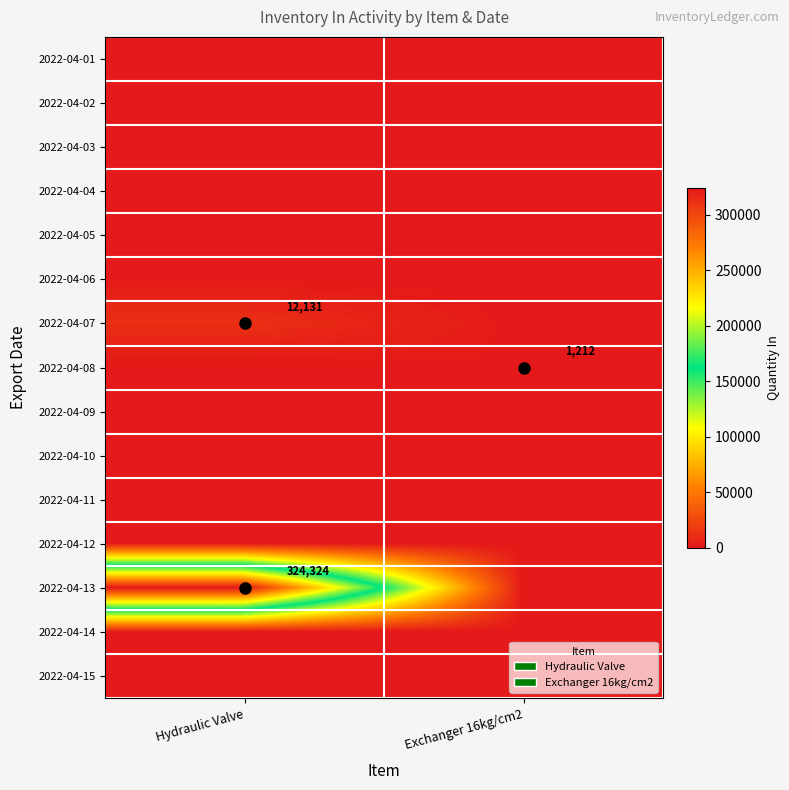

The value of 2022-04-13 at Hydraulic Valve is 90811. True or false?

False